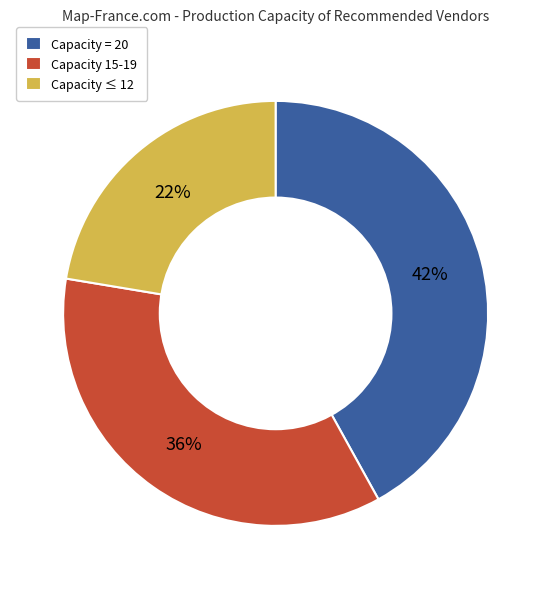

The Capacity = 20 slice represents 42% of the pie. True or false?

True